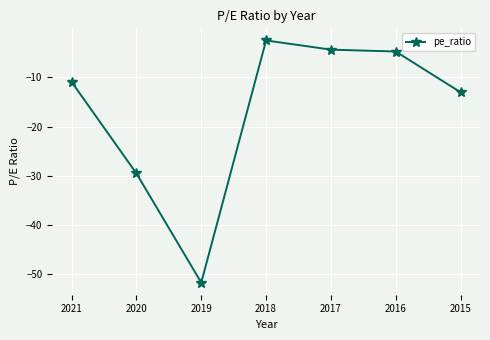

True or false: the data has more than 2 interior local peaks.

False